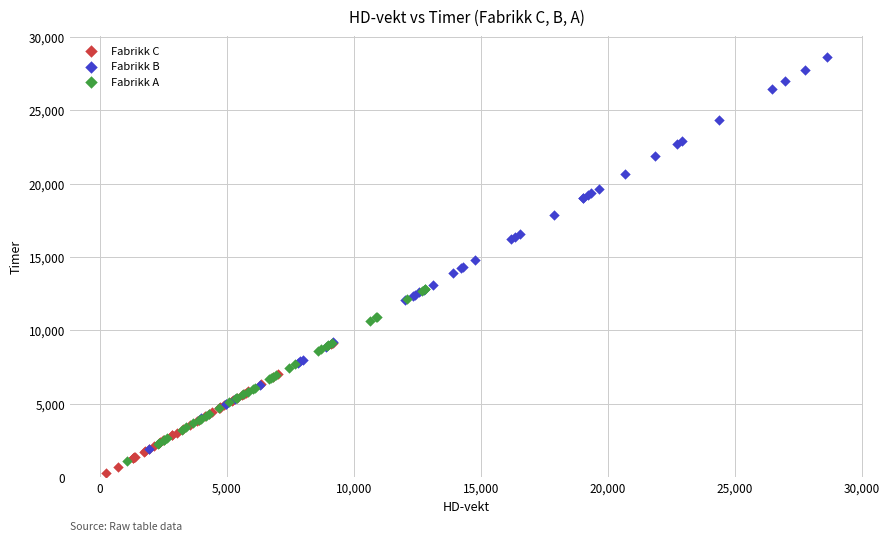

Which series contains the highest Y value?

Fabrikk B